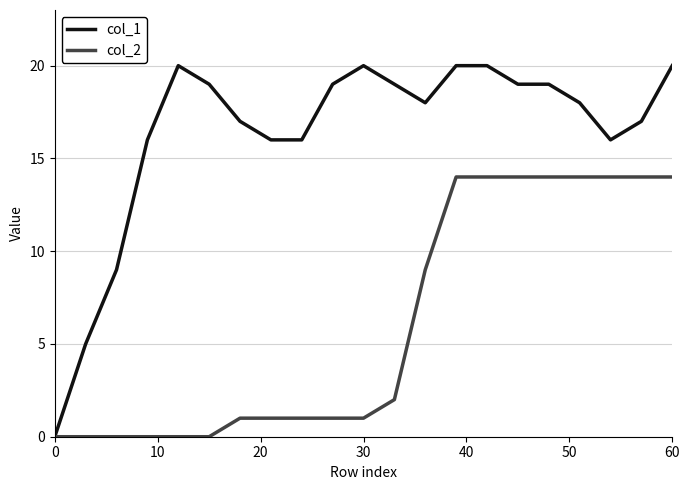

Which series has the largest range (max minus min)?

col_1